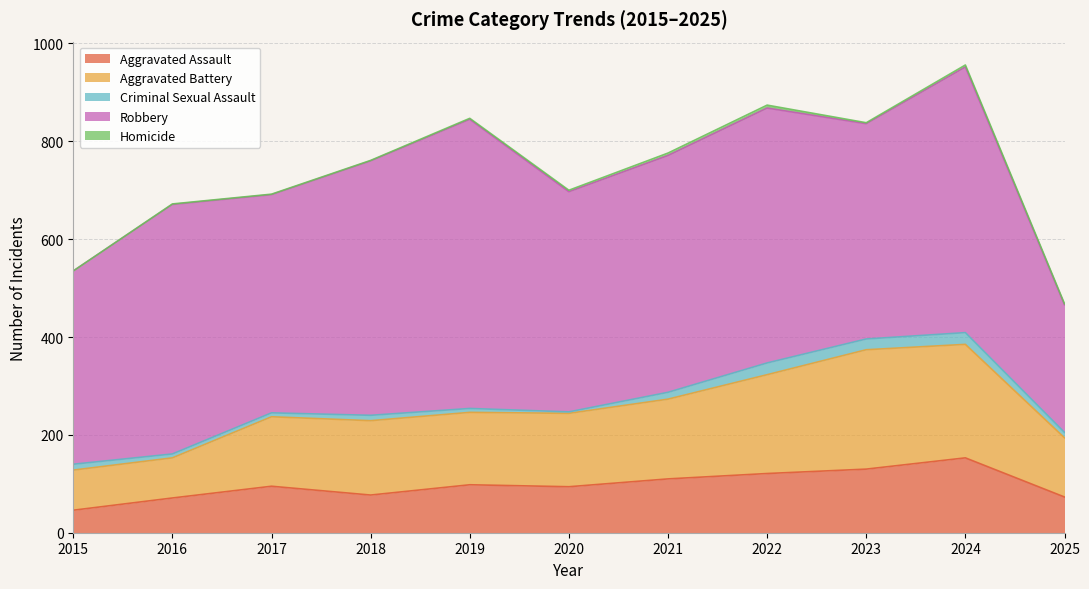

What is the total value across all series at 2020?

700